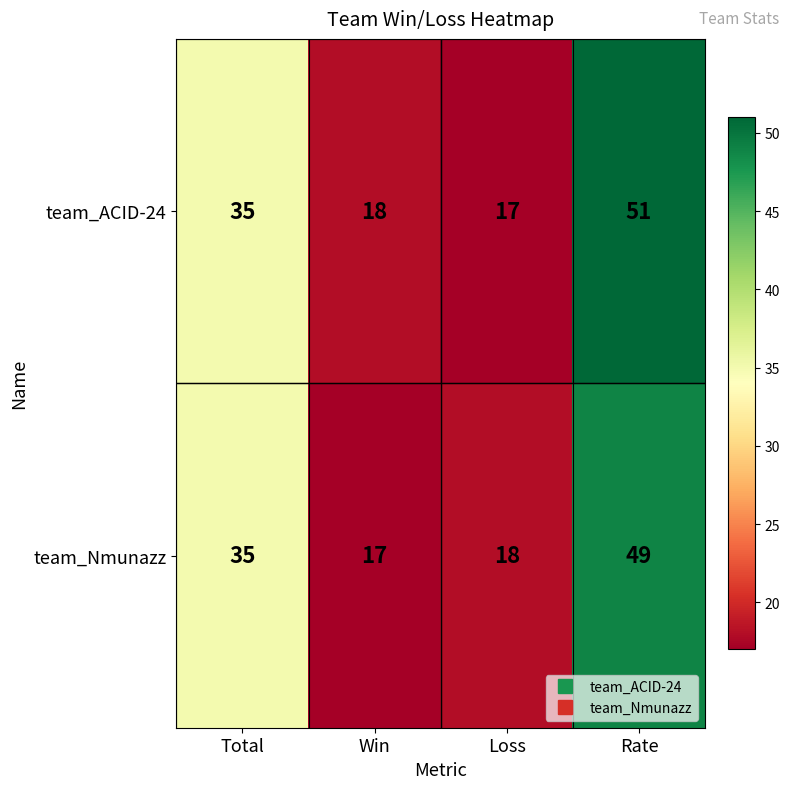

What is the difference between the highest and lowest values at Win?

1